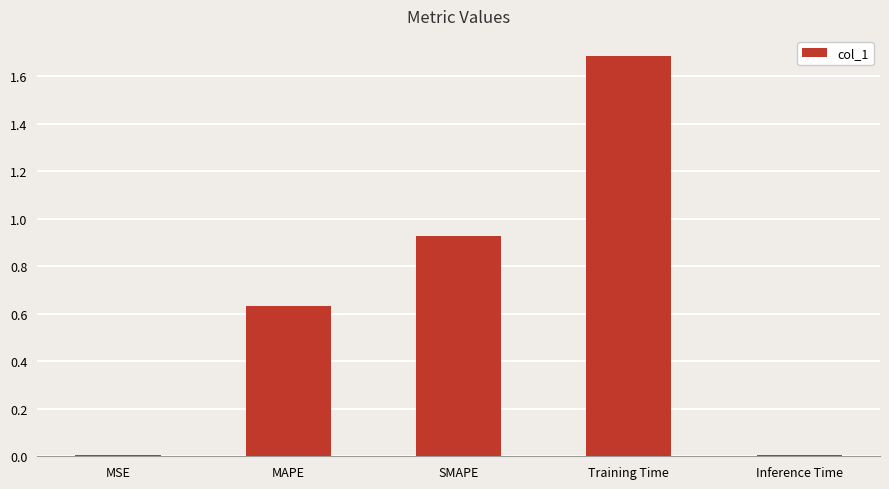

The value at MSE is 0.0. True or false?

True